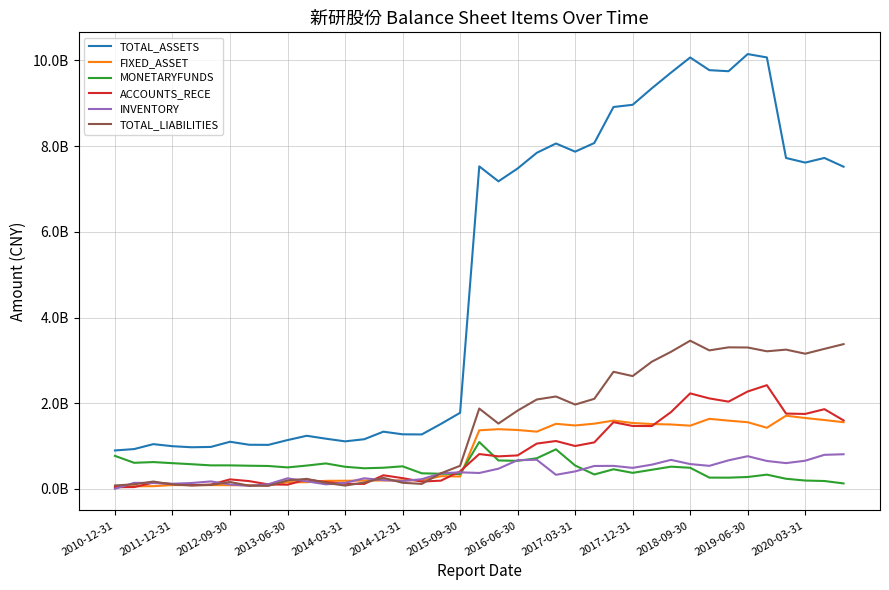

Does the chart display data point markers on the line(s)?

No